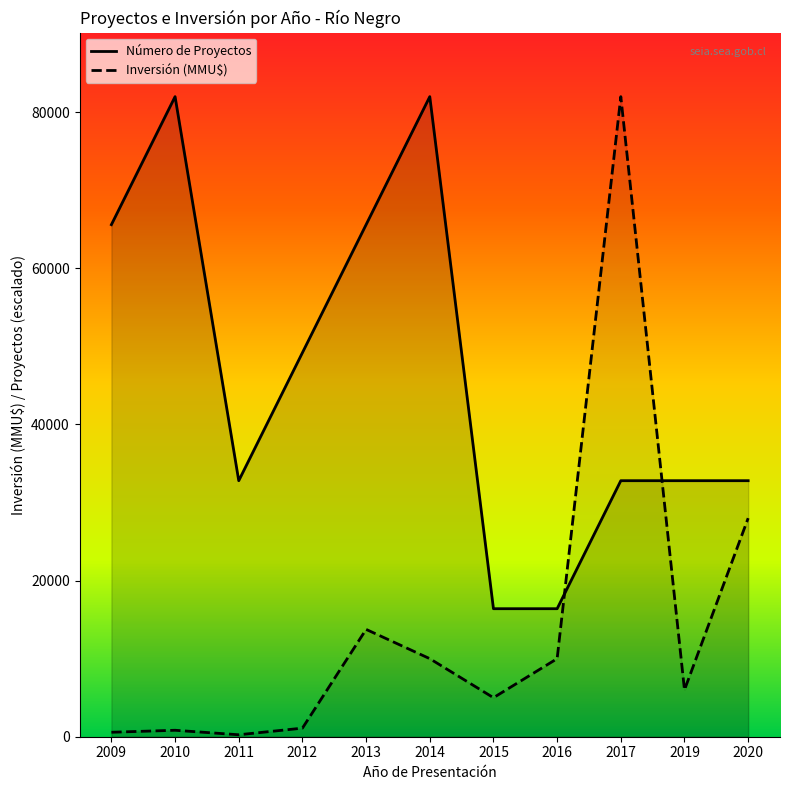

True or false: Inversión (MMU$) and Número de Proyectos cross at least once.

False